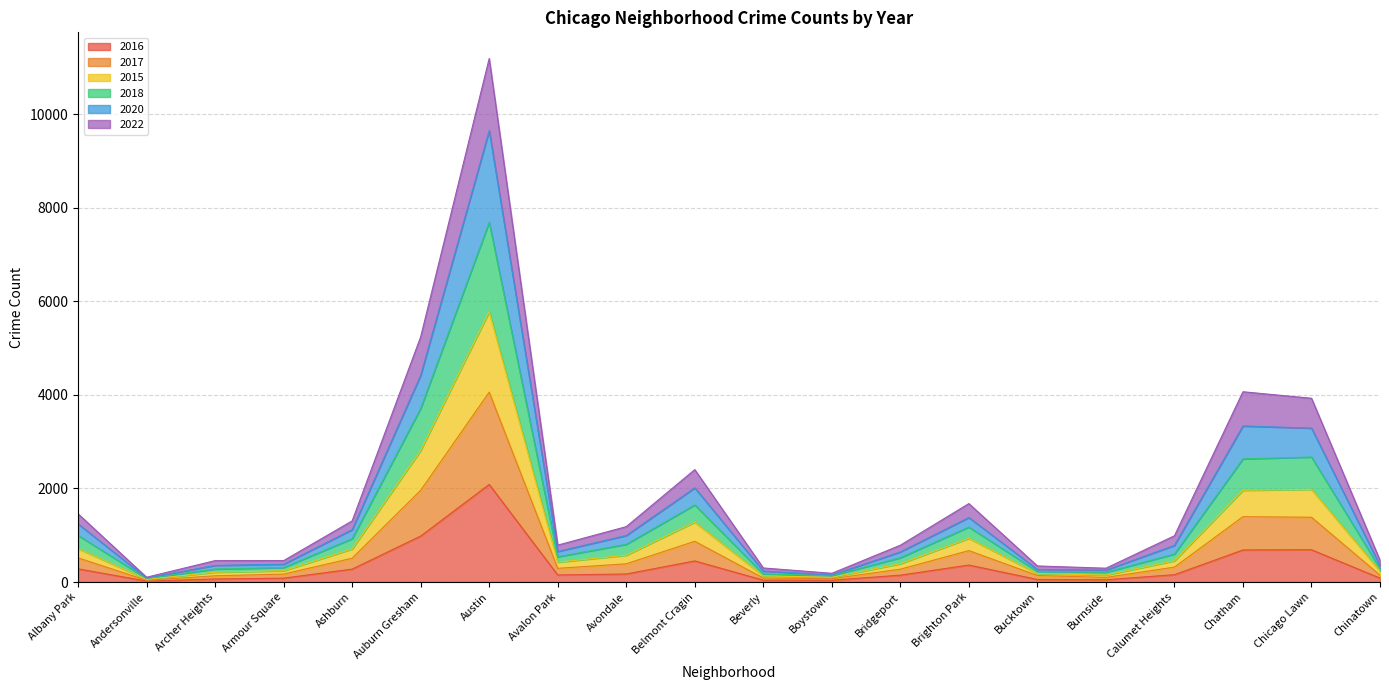

Which series changed the most between Chatham and Chicago Lawn?

2020